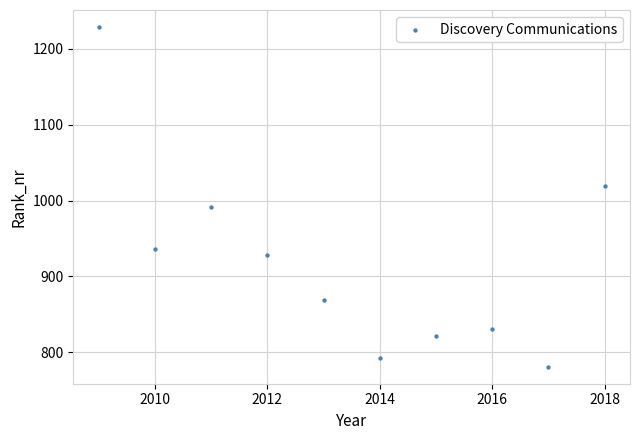

What is the range of Y values (max minus min)?

448